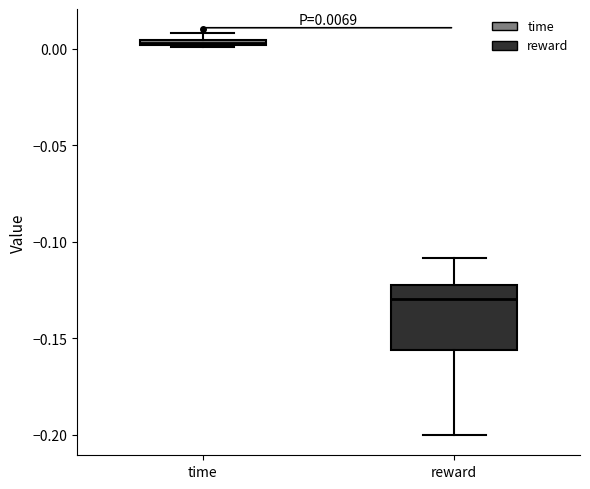

Which box's median line is the lowest?

reward